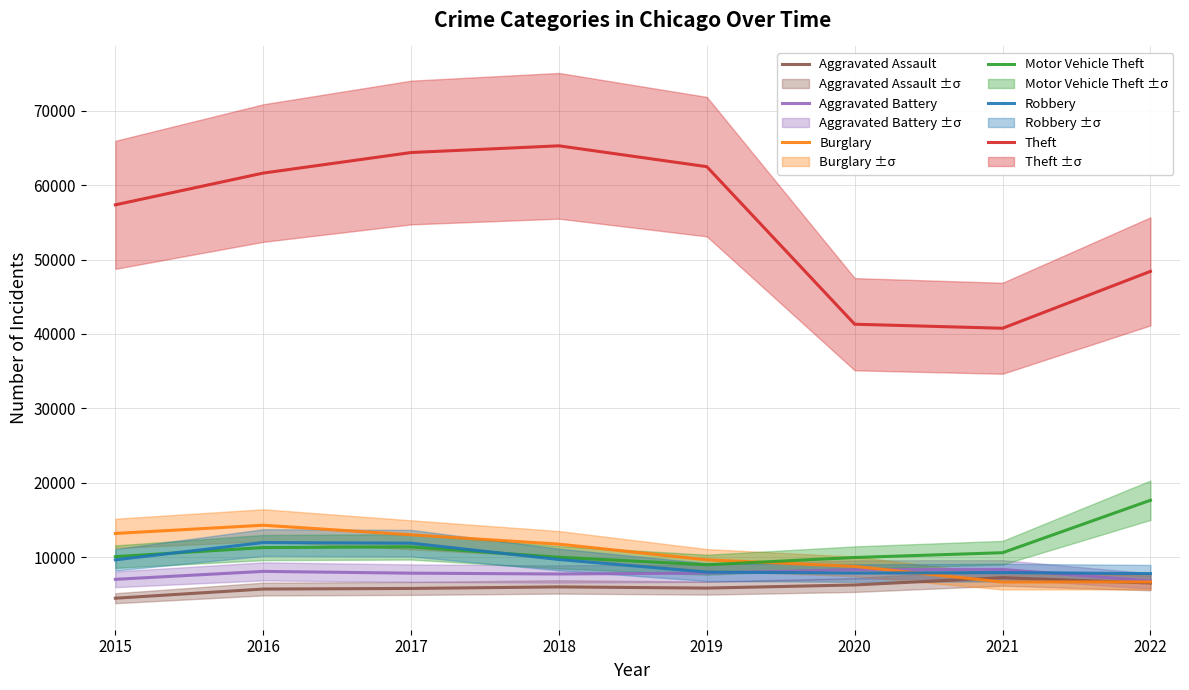

At how many categories does at least one series exceed 31017?

8